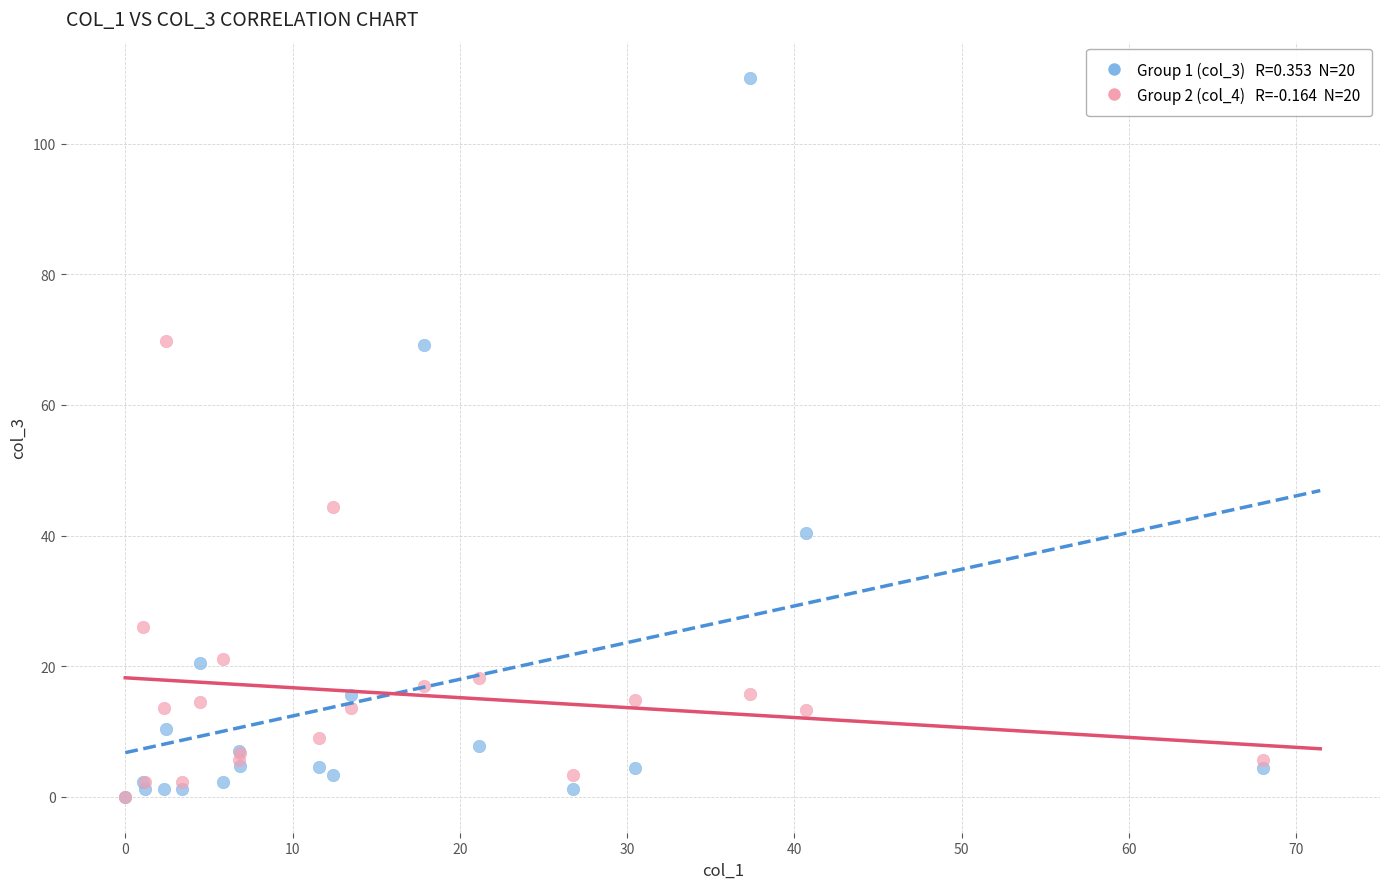

Across all series, what Y value is closest to 55?

44.4